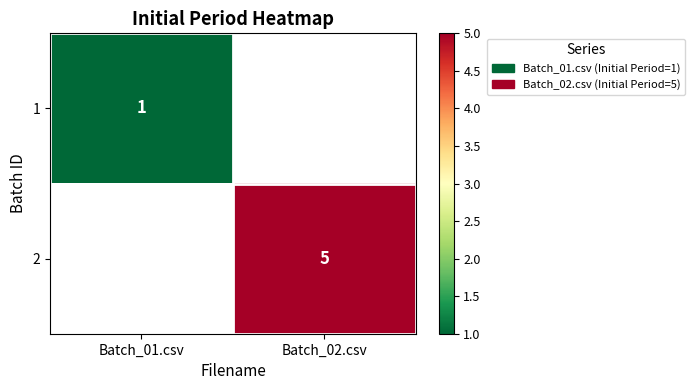

The 2 series shows 6.7 at Batch_02.csv. True or false?

False